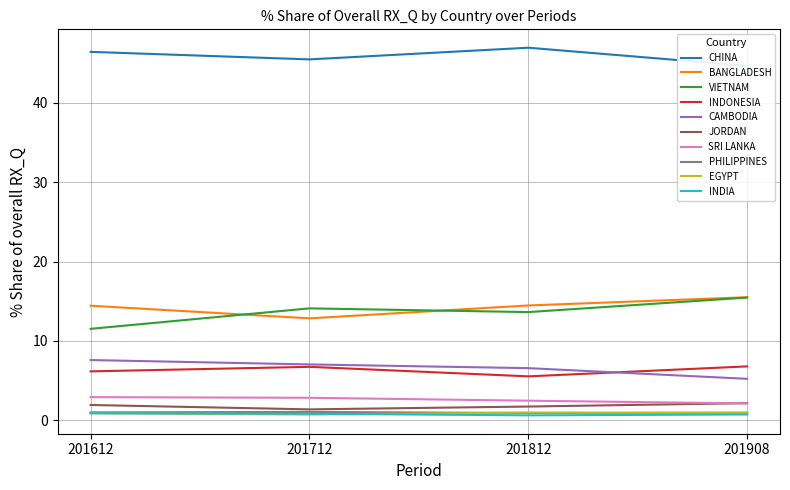

Read the 201908_% Share of overall RX_Q value at EGYPT.

0.9